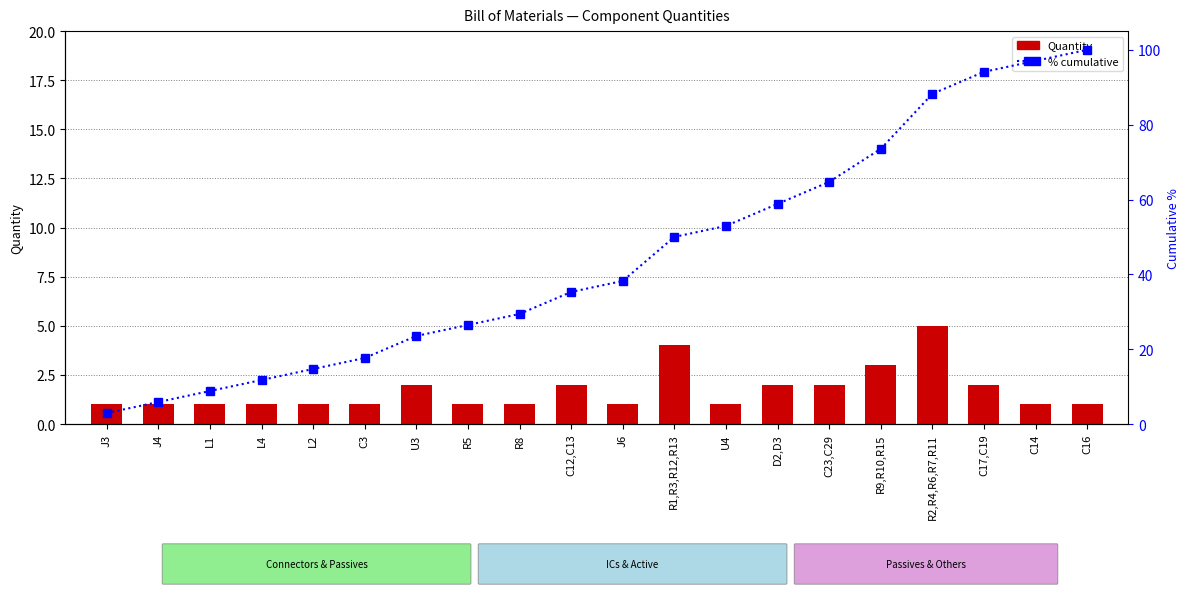

Reading left to right, transcribe all the data shown in this chart.

Quantity: 1.0	1.0	1.0	1.0	1.0	1.0	2.0	1.0	1.0	2.0	1.0	4.0	1.0	2.0	2.0	3.0	5.0	2.0	1.0	1.0
% cumulative: 2.9	5.9	8.8	11.8	14.7	17.6	23.5	26.5	29.4	35.3	38.2	50.0	52.9	58.8	64.7	73.5	88.2	94.1	97.1	100.0